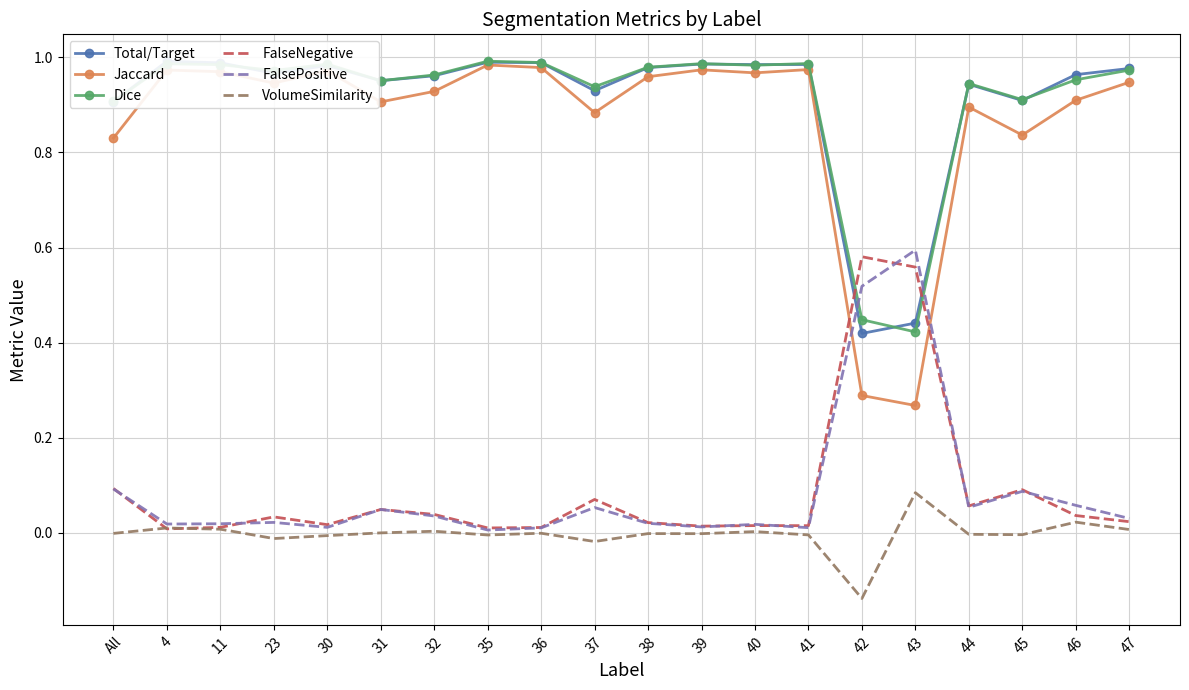

What is the difference between the second highest and minimum values in the Total/Target series?

0.6